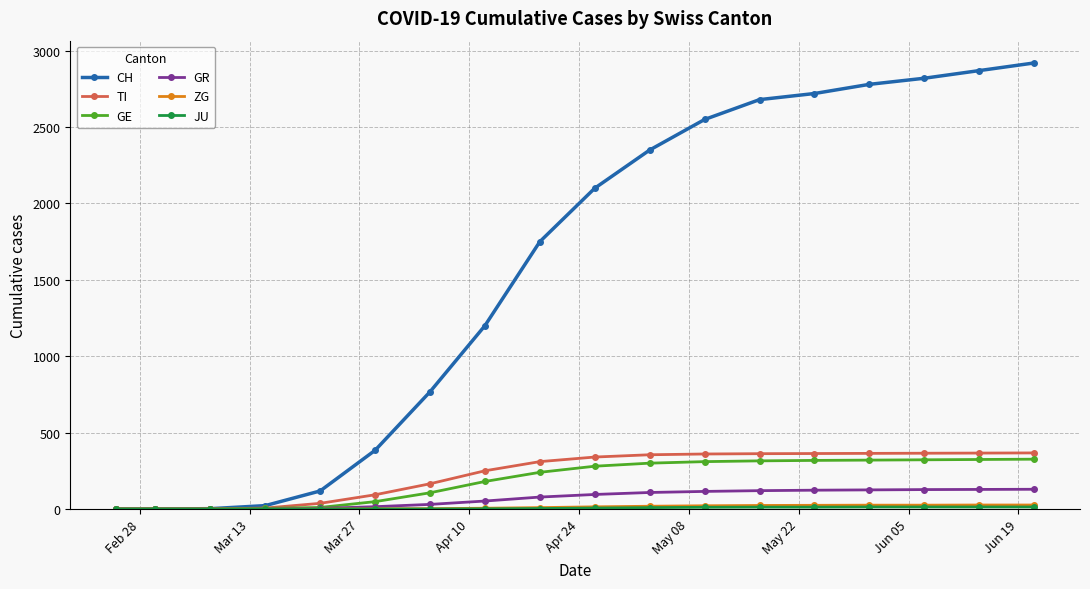

How many values in the CH series are below 2100?

9